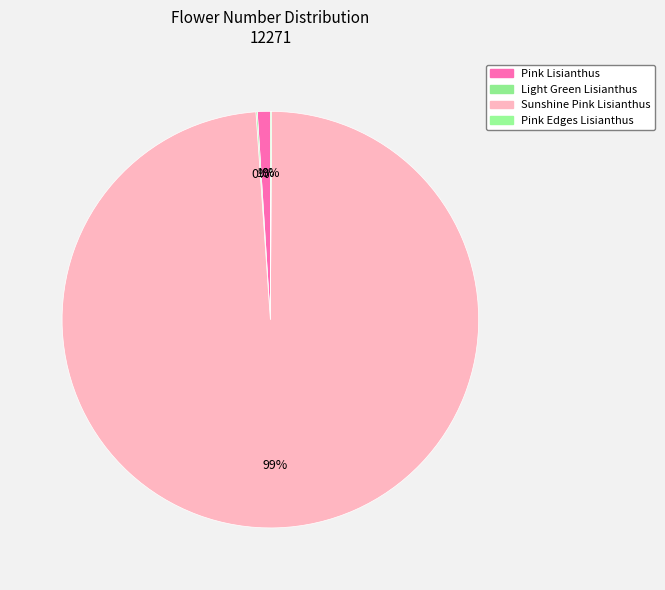

What is the largest slice in the pie chart?

Sunshine Pink Lisianthus